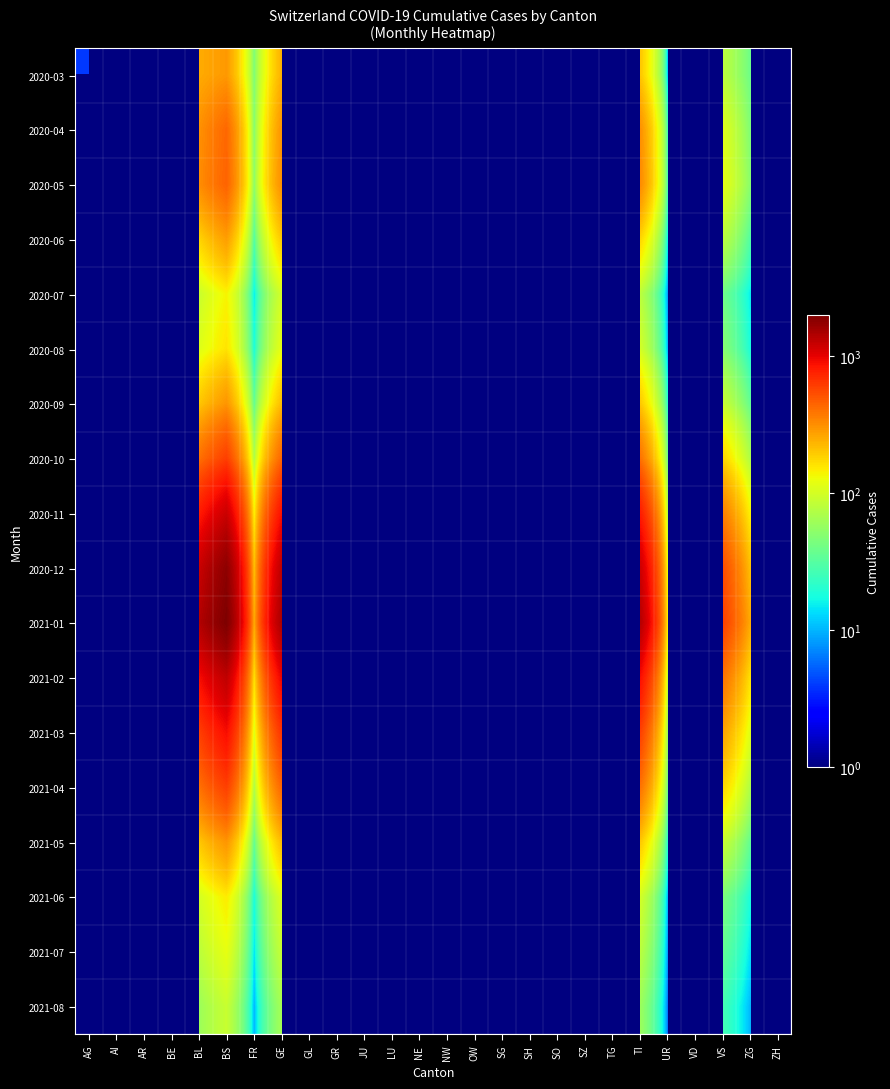

Which has a higher value, ZH or ZG?

ZG